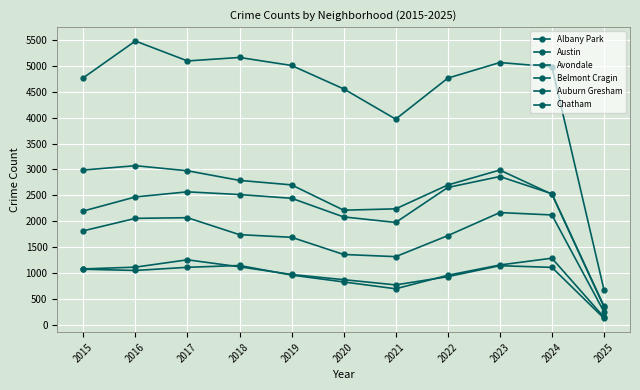

How many lines are shown in the chart?

6